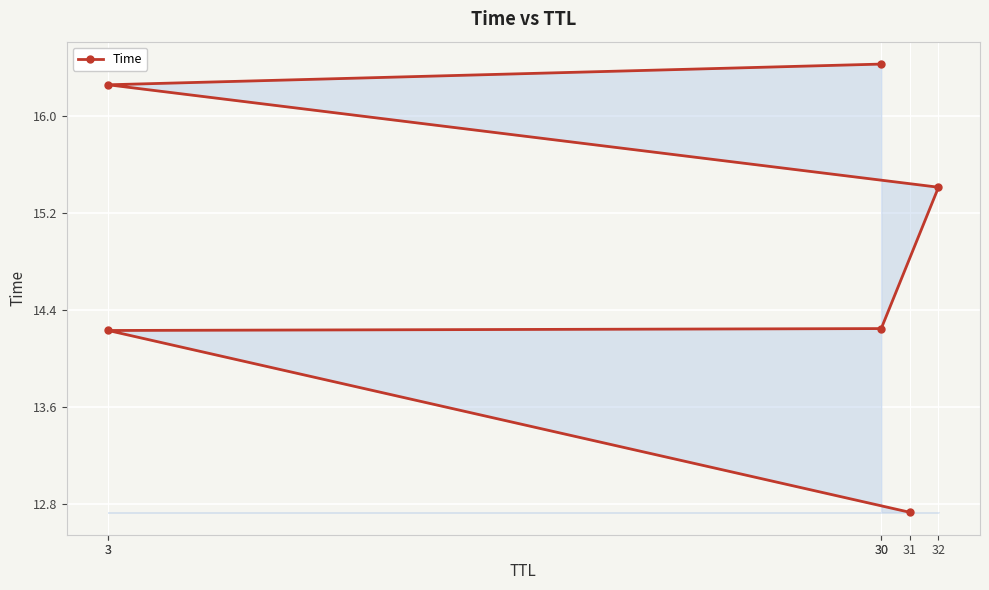

What is the change in value from 31 to 32?

+2.7